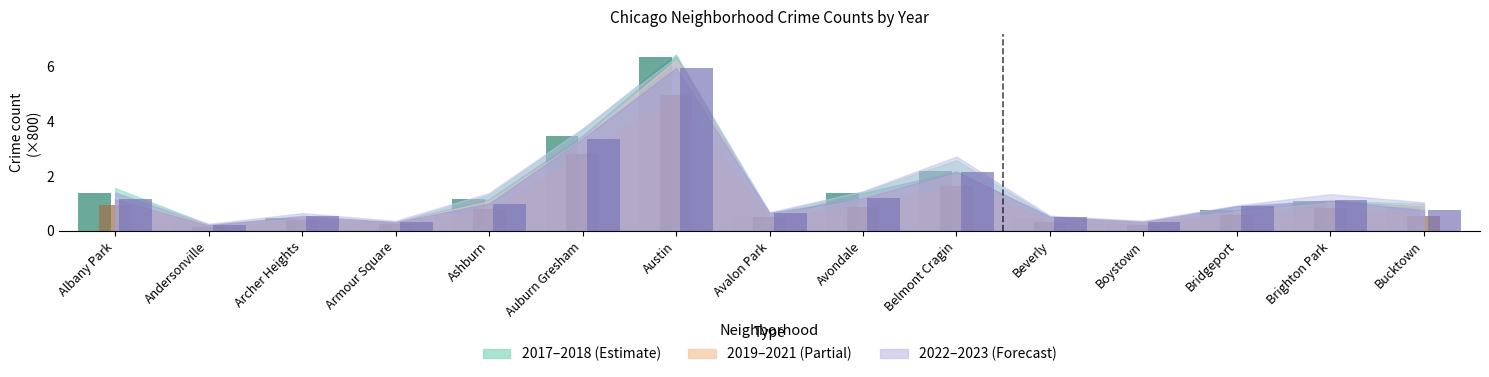

Reading left to right, what are all the values shown in this chart?

2017 (bar): Albany Park=1.4	Andersonville=0.2	Archer Heights=0.5	Armour Square=0.3	Ashburn=1.2	Auburn Gresham=3.5	Austin=6.4	Avalon Park=0.5	Avondale=1.4	Belmont Cragin=2.2	Beverly=0.5	Boystown=0.2	Bridgeport=0.8	Brighton Park=1.1	Bucktown=0.9
2019 (bar): Albany Park=1.0	Andersonville=0.2	Archer Heights=0.4	Armour Square=0.2	Ashburn=0.8	Auburn Gresham=2.8	Austin=5.0	Avalon Park=0.5	Avondale=0.9	Belmont Cragin=1.6	Beverly=0.3	Boystown=0.2	Bridgeport=0.6	Brighton Park=0.8	Bucktown=0.5
2022 (bar): Albany Park=1.2	Andersonville=0.2	Archer Heights=0.6	Armour Square=0.3	Ashburn=1.0	Auburn Gresham=3.4	Austin=6.0	Avalon Park=0.7	Avondale=1.2	Belmont Cragin=2.1	Beverly=0.5	Boystown=0.3	Bridgeport=0.9	Brighton Park=1.1	Bucktown=0.7